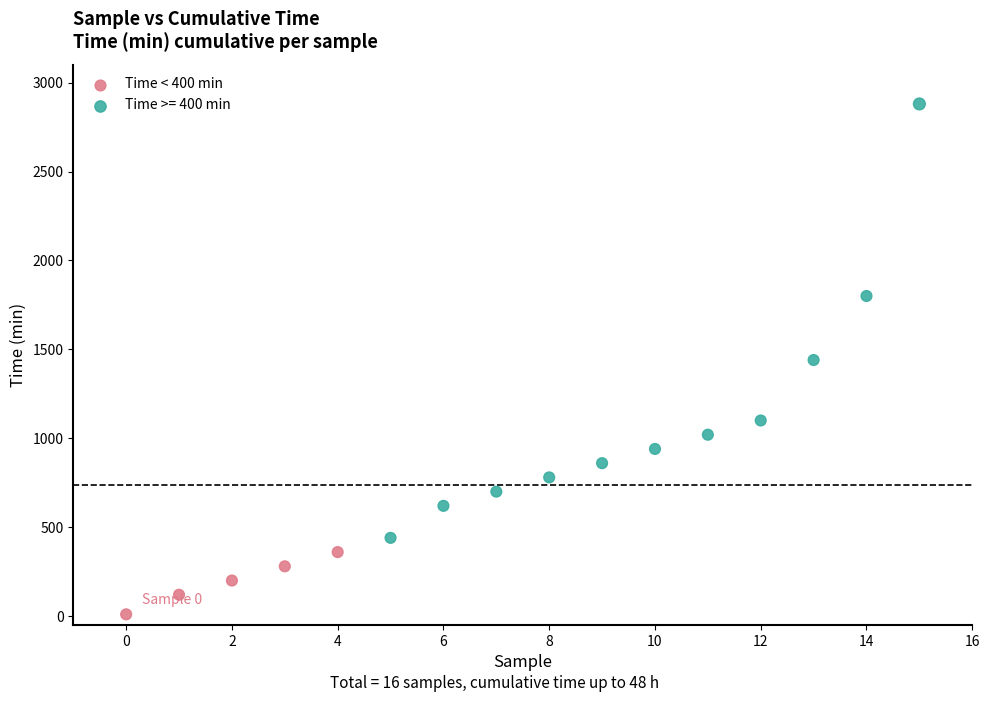

Which series reaches the minimum Y coordinate?

Time < 400 min